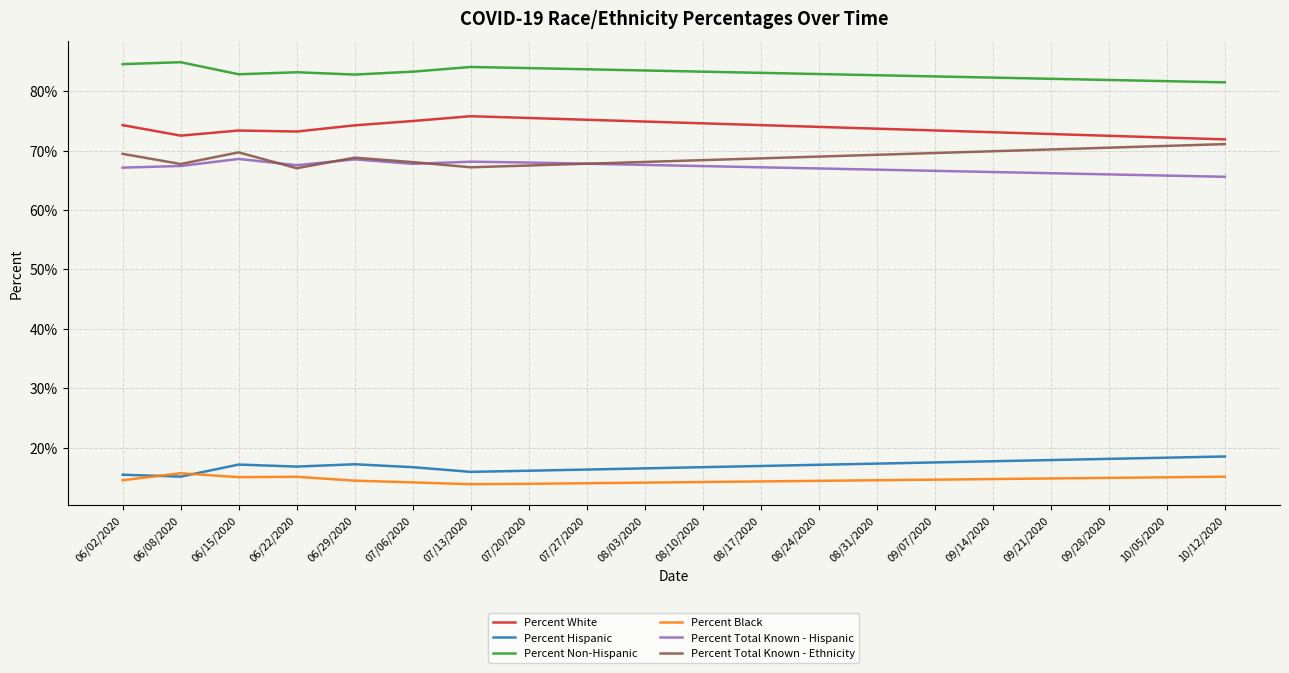

Is the value of Percent Non-Hispanic at 06/15/2020 greater than the value of Percent Hispanic at 10/12/2020?

Yes